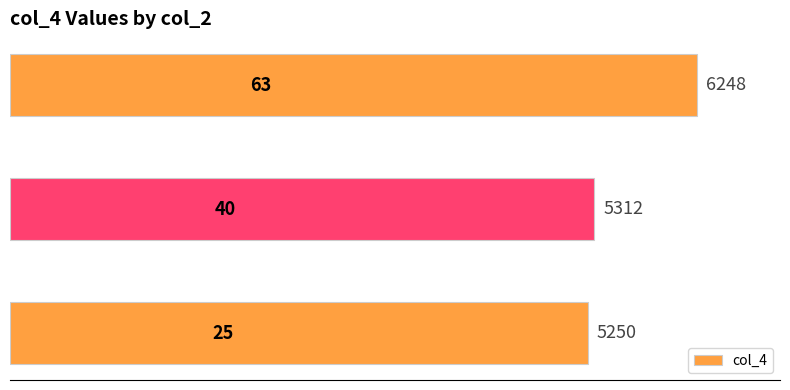

What is the sum of all values?

16810